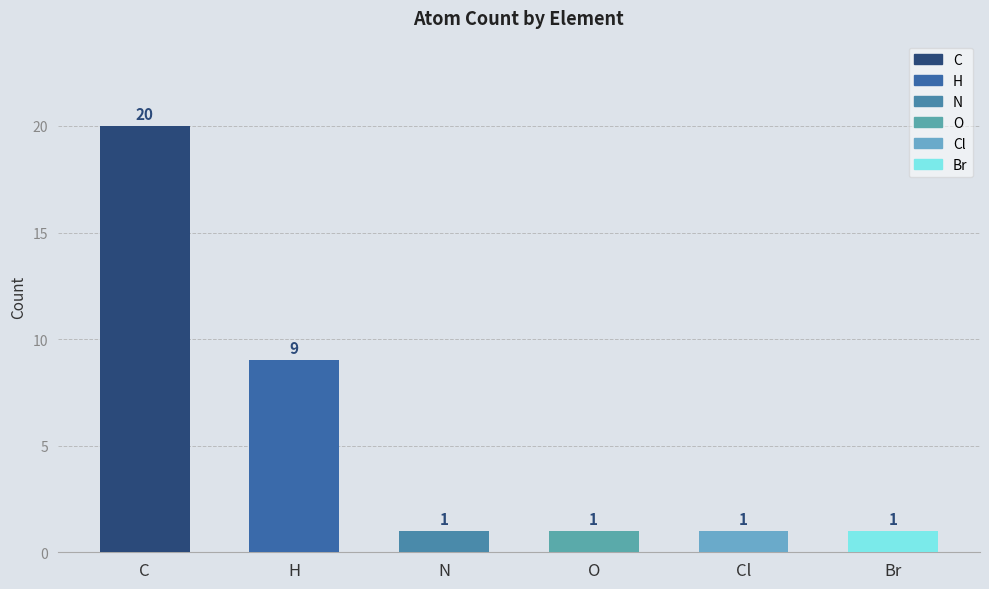

List the labels in order of value, largest first.

C, H, N, O, Cl, Br